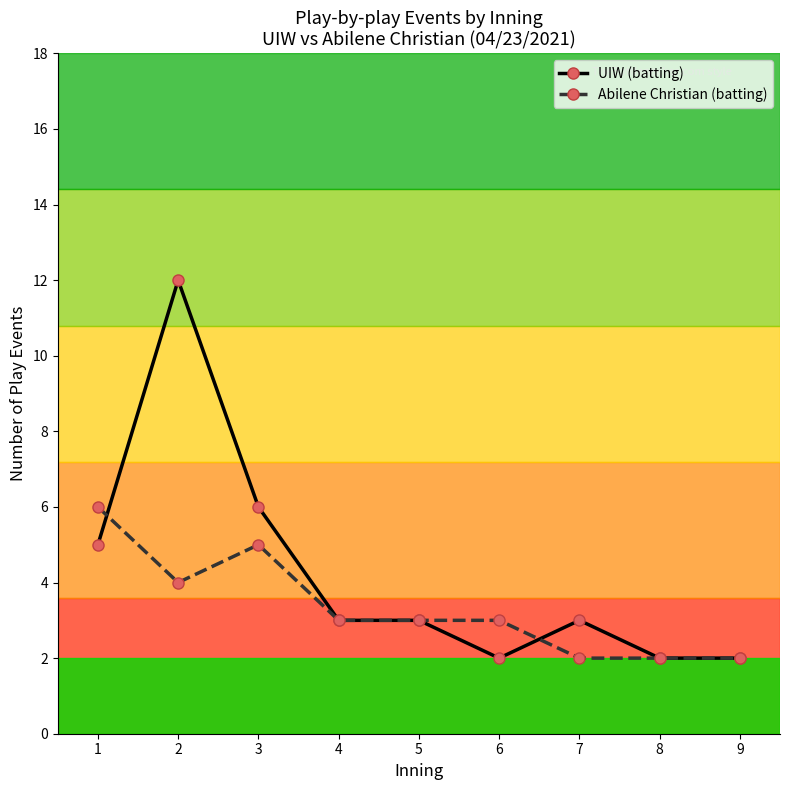

True or false: Abilene Christian (batting) and UIW (batting) cross at least once.

True